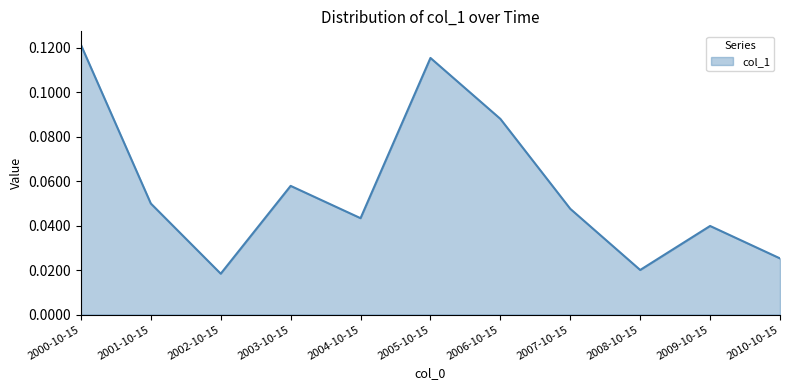

Between 2000-10-15 and 2001-10-15, which is larger?

2000-10-15